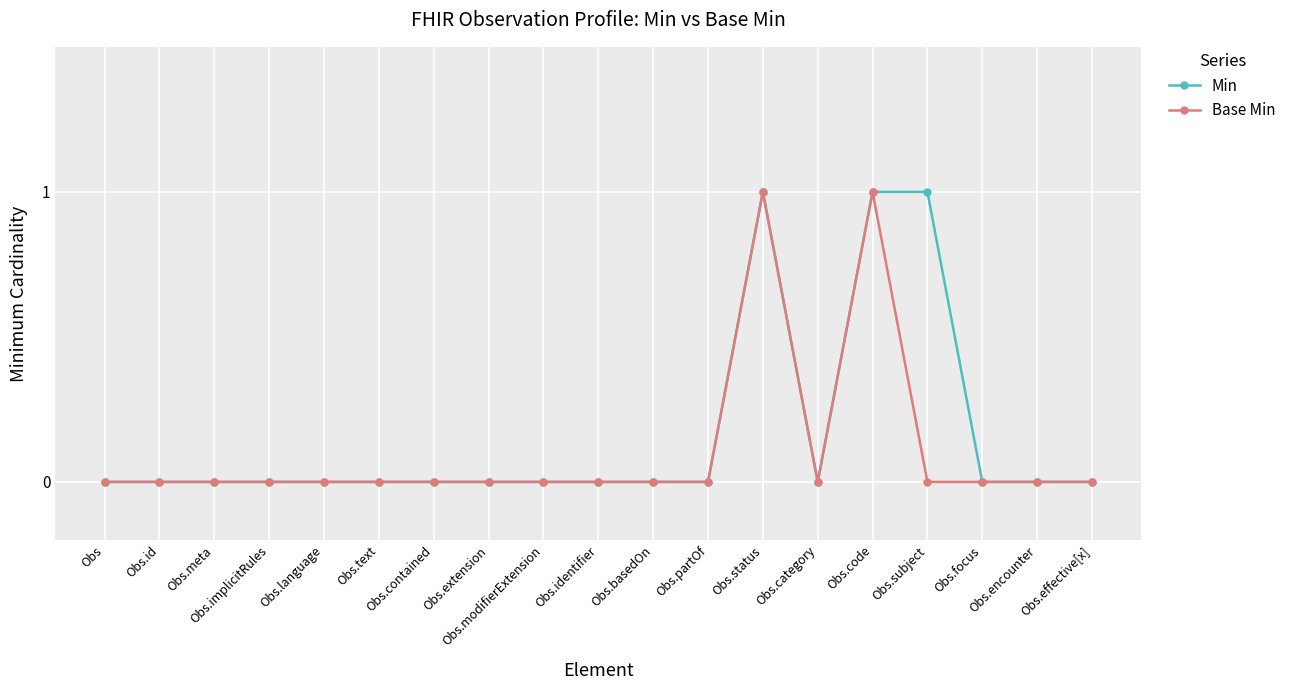

True or false: Min has more than 0 interior local peaks.

True